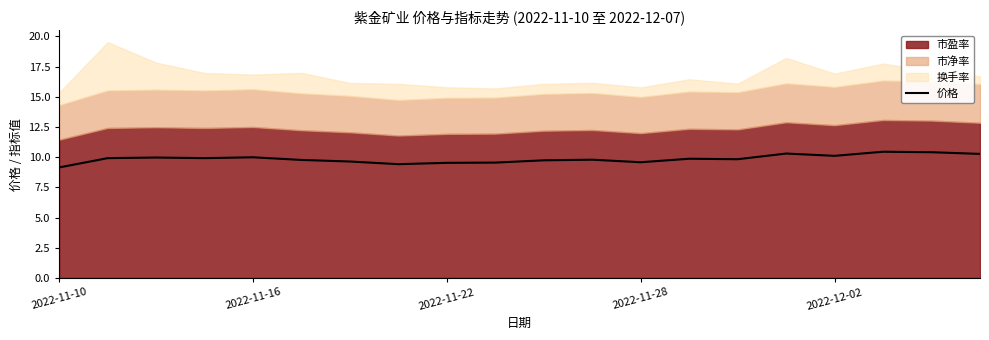

True or false: 价格 has a value of 9.2 at 2022-11-10.

True